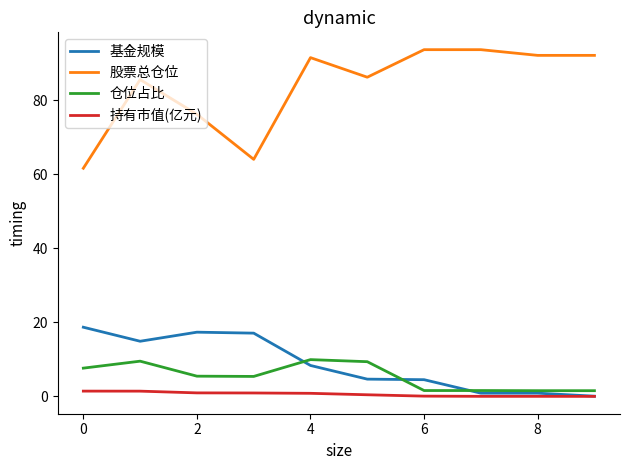

What is the maximum value for 股票总仓位?

93.6